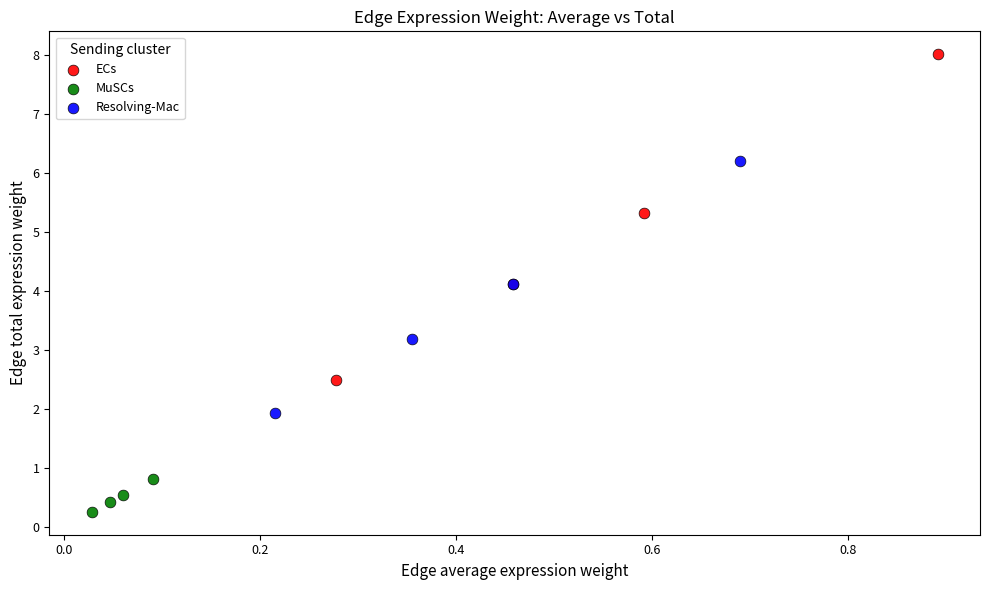

Which series contains the highest Y value?

ECs